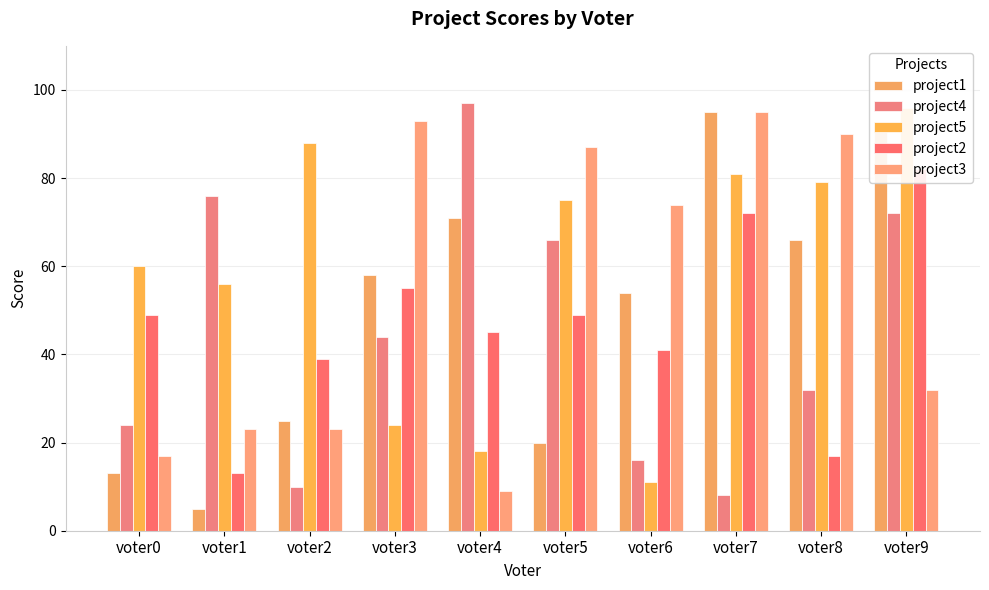

What is the value of the project2 bar at the 5th from the left?

45